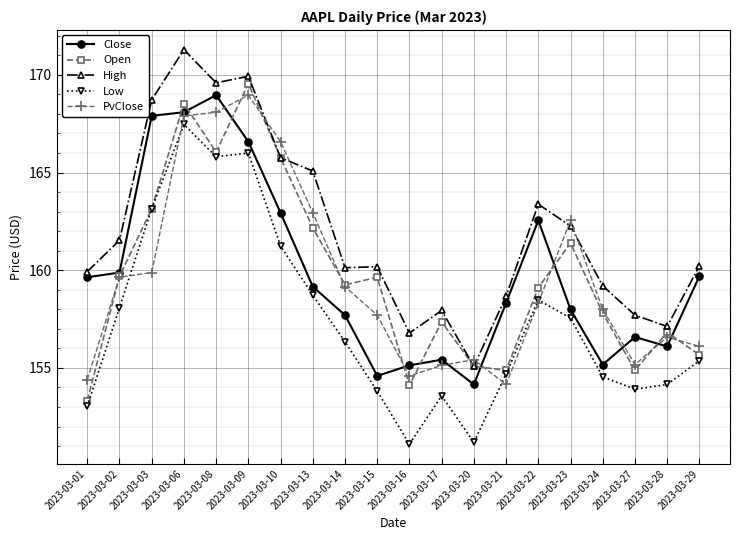

What is the average value of the Low series?

157.4